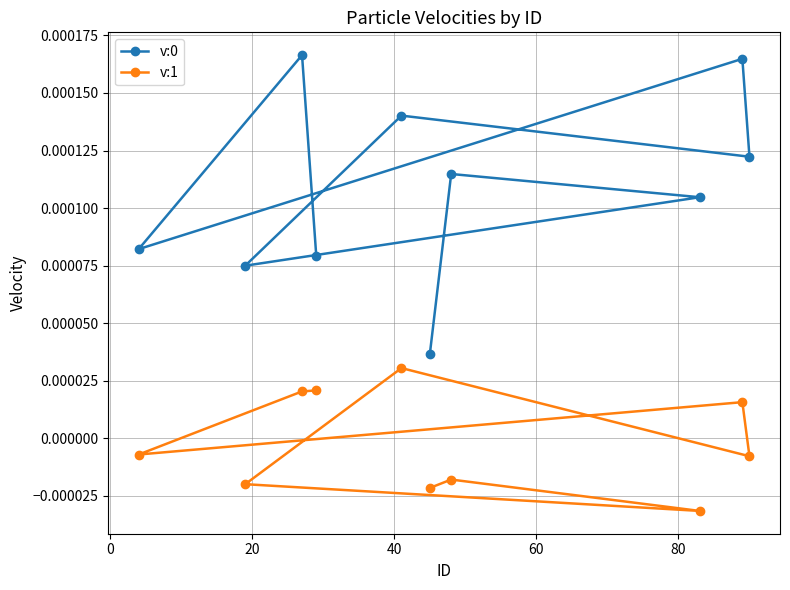

At how many categories does at least one series exceed 0?

10